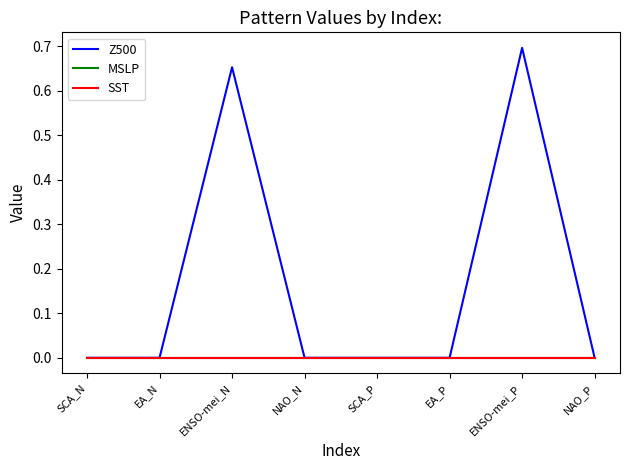

Is this an area chart (filled region under the line)?

No